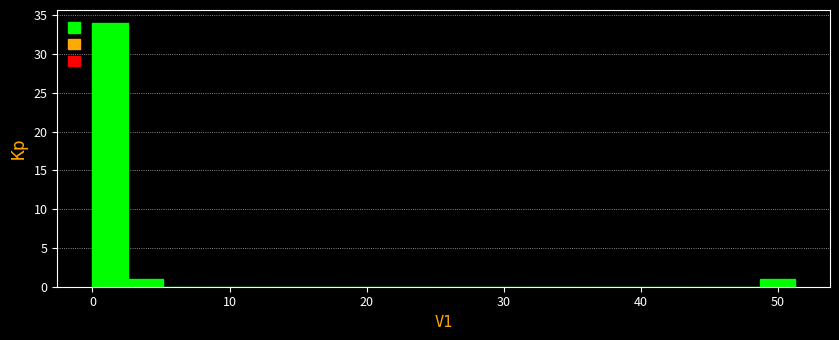

Read against the x-axis, roughly where is the centre of the tallest bar?

1